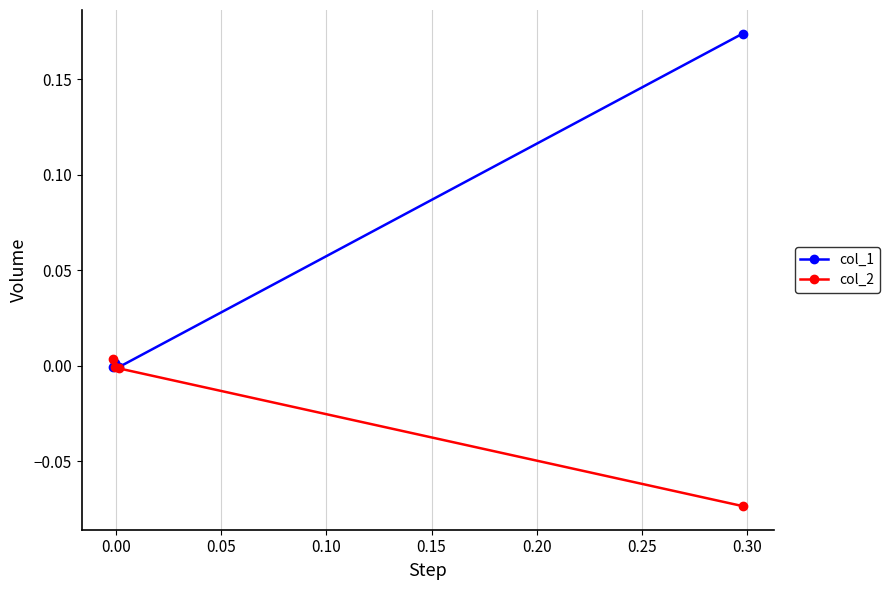

Which series has the largest total across all categories?

col_1